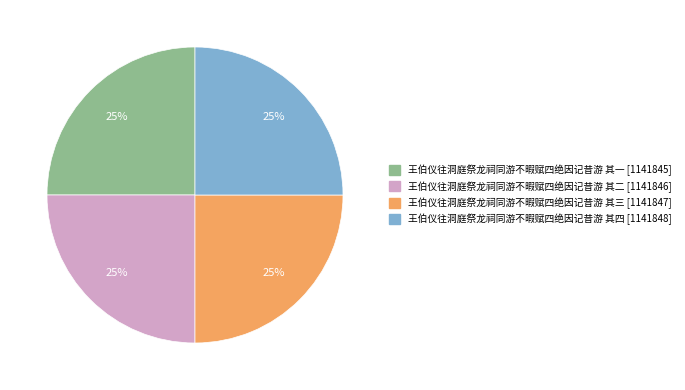

Does 王伯仪往洞庭祭龙祠同游不暇赋四绝因记昔游 其二 represent more than half of the total?

No